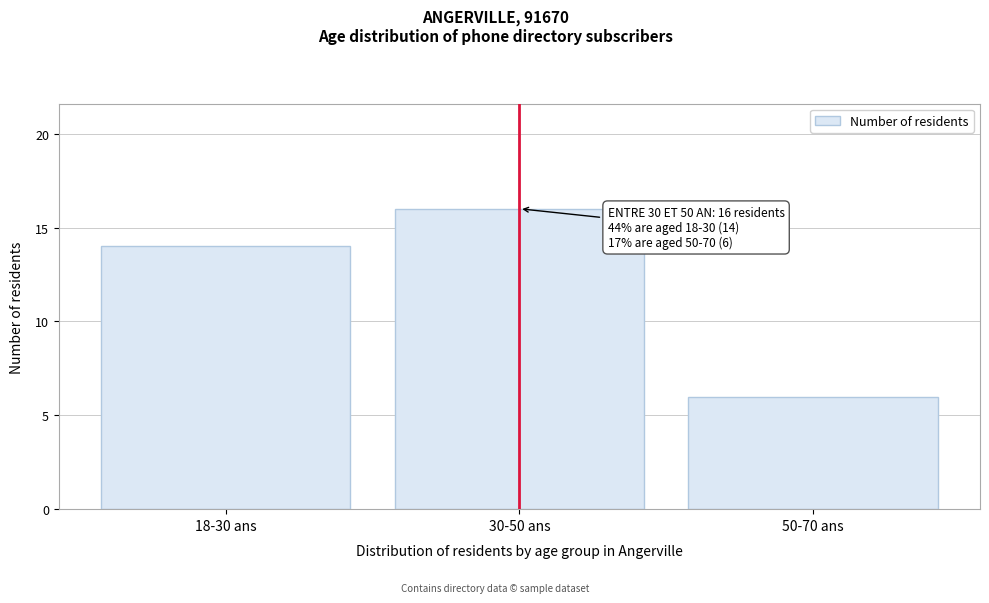

Reading left to right, transcribe all the data shown in this chart.

18-30 ans=14	30-50 ans=16	50-70 ans=6